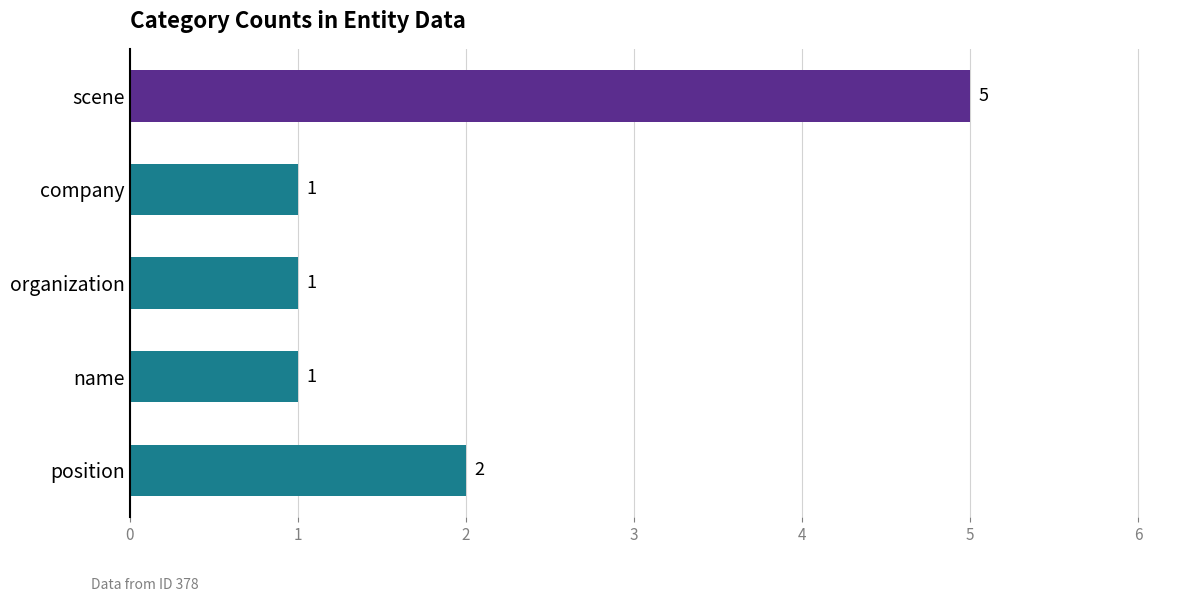

Which category has the highest value across all series?

scene